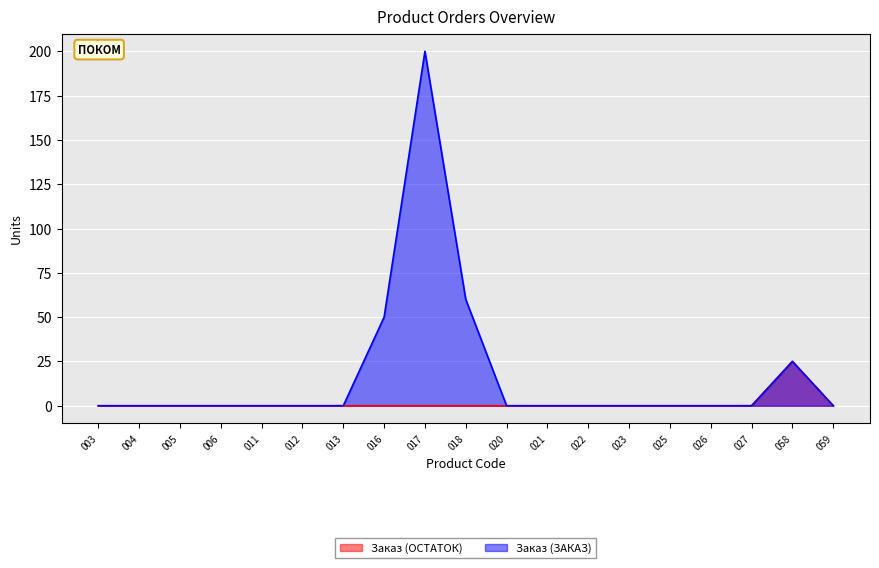

Reading left to right, extract all data points from this chart.

Заказ (ОСТАТОК): 003=0	004=0	005=0	006=0	011=0	012=0	013=0	016=0	017=0	018=0	020=0	021=0	022=0	023=0	025=0	026=0	027=0	058=25	059=0
Заказ (ЗАКАЗ): 003=0	004=0	005=0	006=0	011=0	012=0	013=0	016=50	017=200	018=60	020=0	021=0	022=0	023=0	025=0	026=0	027=0	058=25	059=0